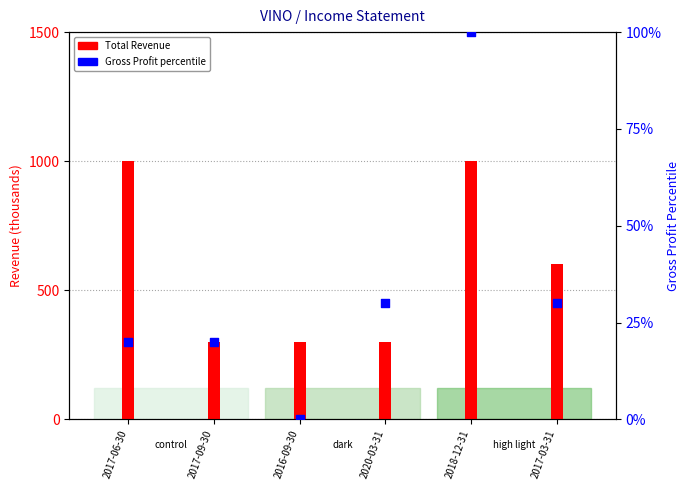

What is the total value across all series at 2020-03-31?

330